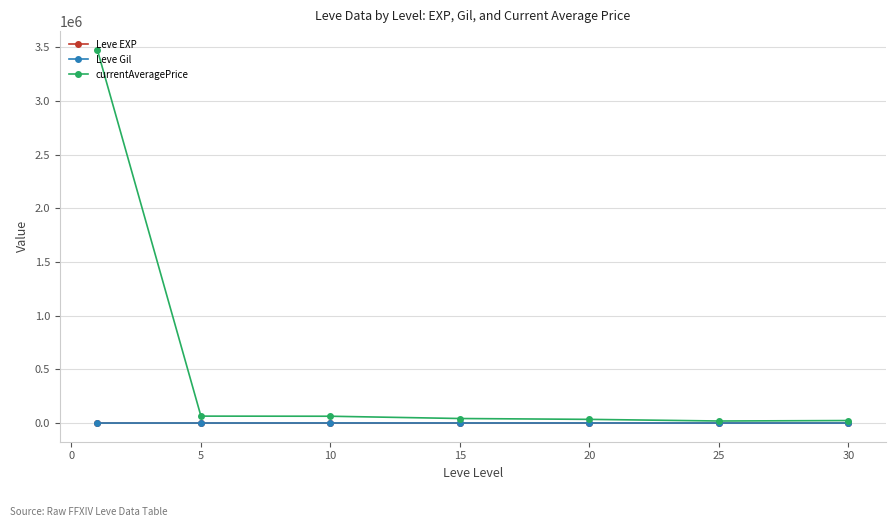

Which series has the largest total across all categories?

currentAveragePrice